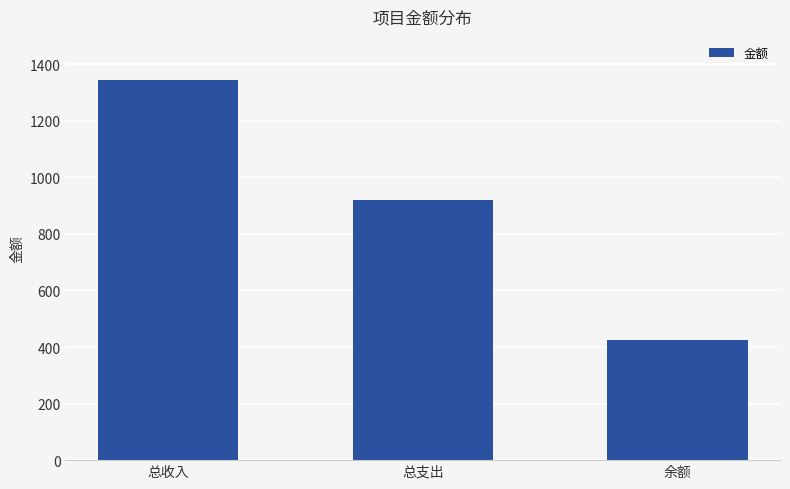

How many values are between 424 and 1344?

3